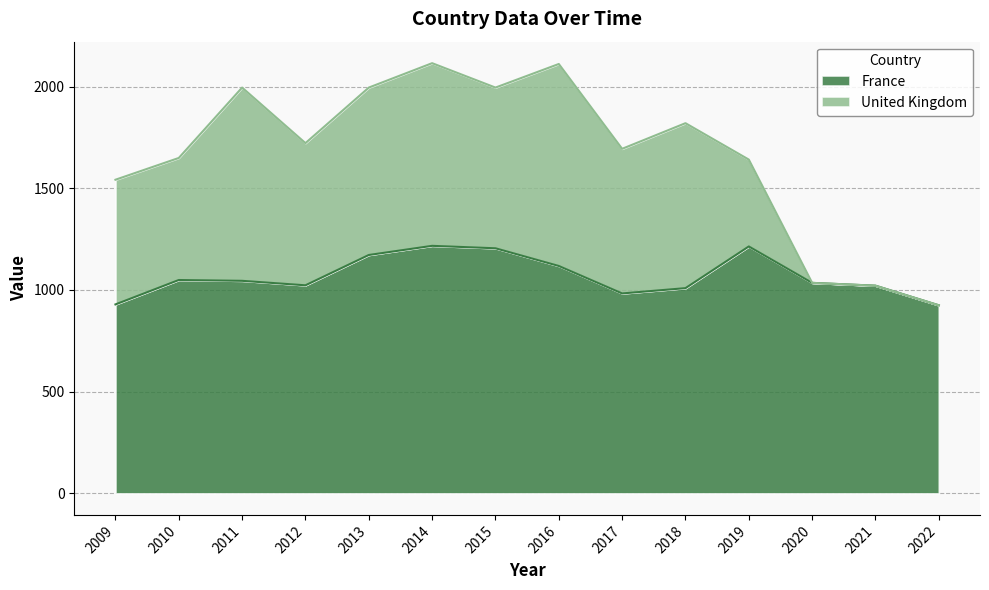

Which label corresponds to the smallest value in the chart?

2022